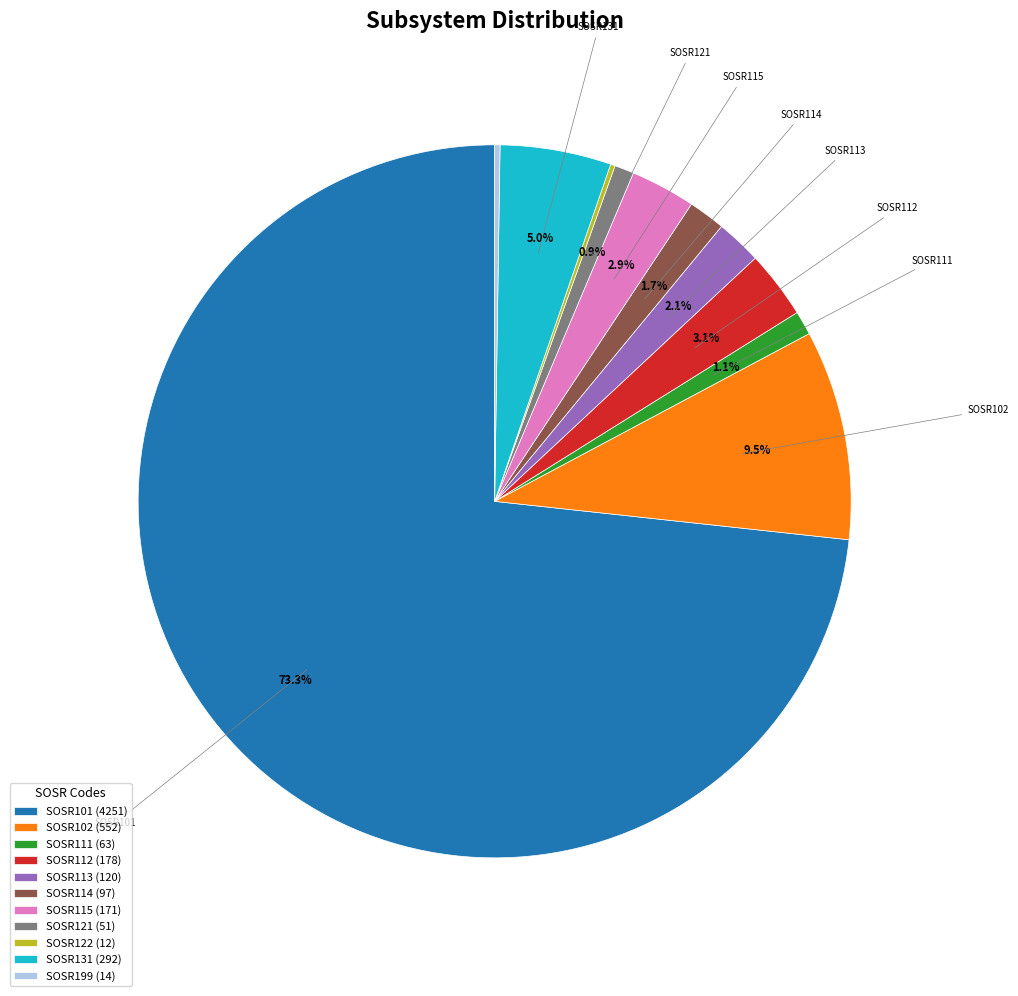

Combined, what portion of the pie is SOSR101 (4251) and SOSR102 (552)?

82.8%